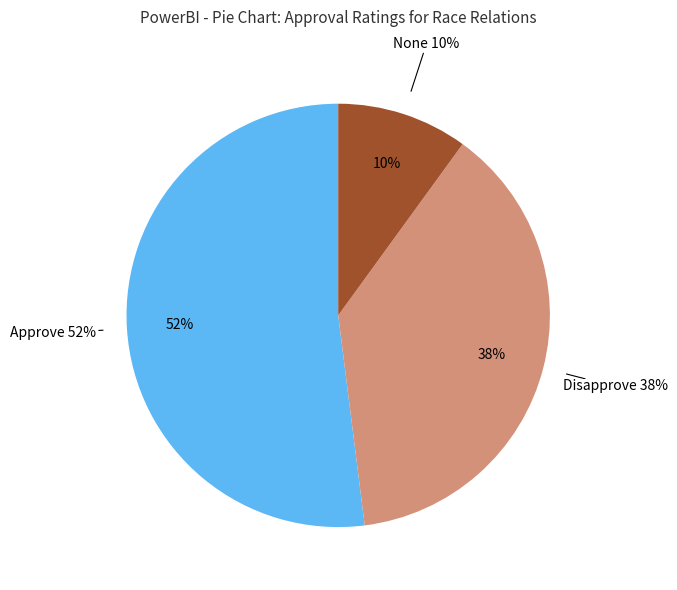

Is there any slice that represents more than half of the pie?

No